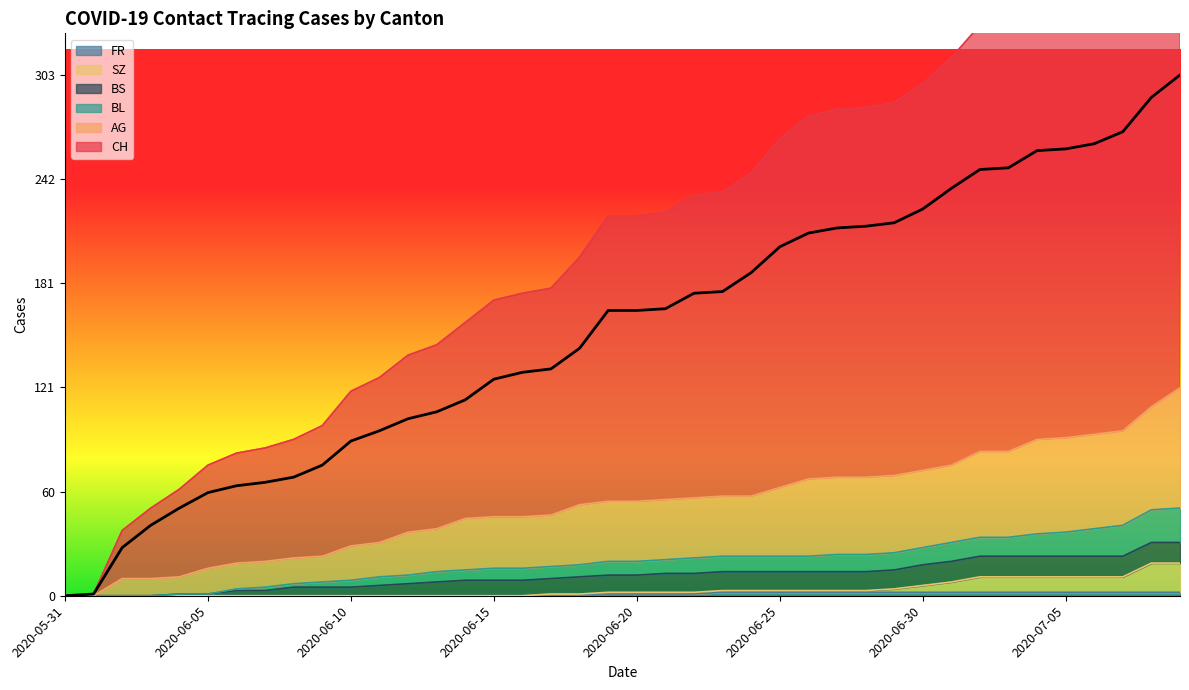

The FR series shows 1 at 2020-06-20. True or false?

True